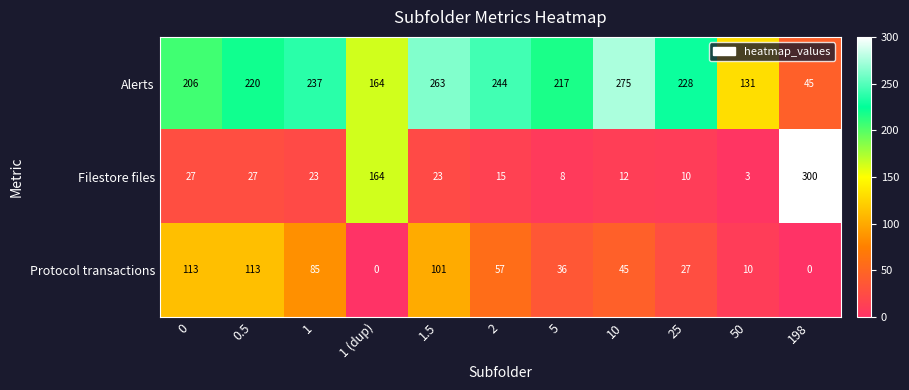

How many data points does each series have?

11